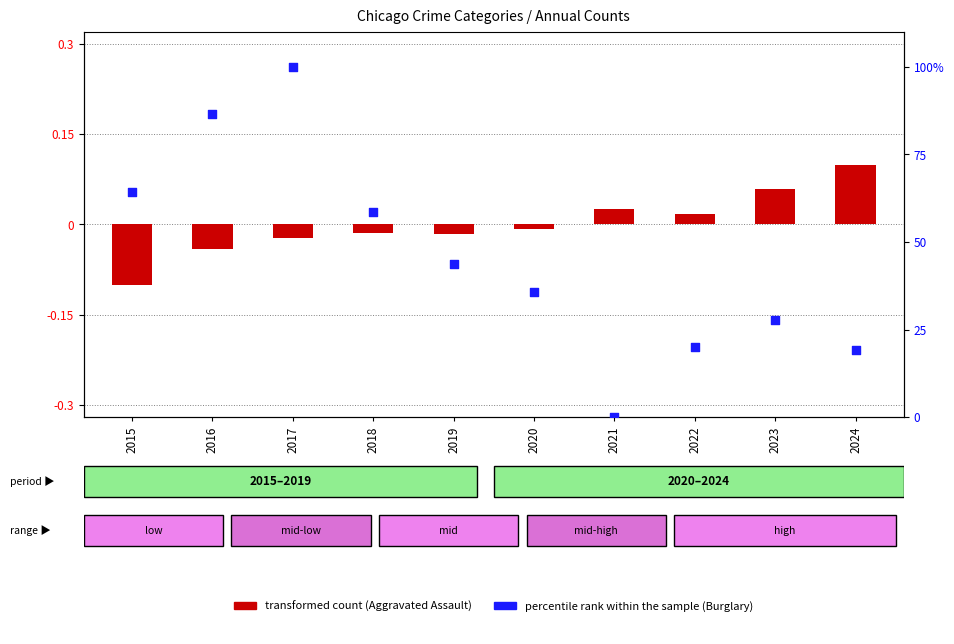

Which series reaches the maximum Y coordinate?

percentile rank within the sample